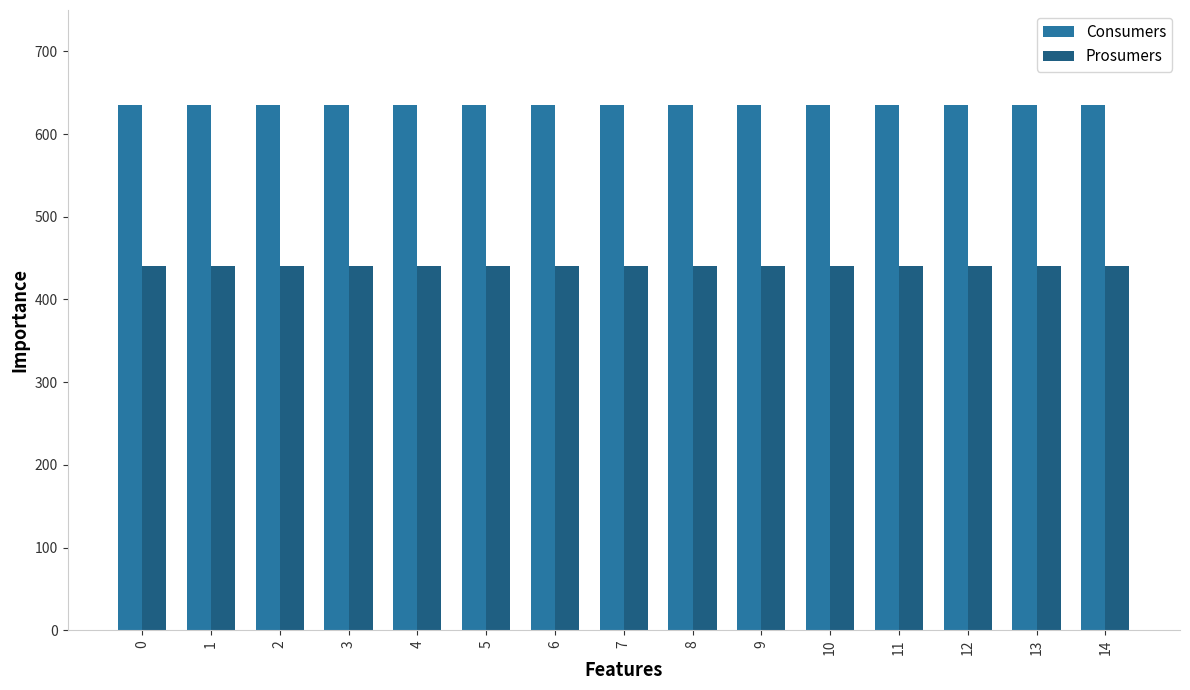

What is the approximate value of Prosumers at 8?

440